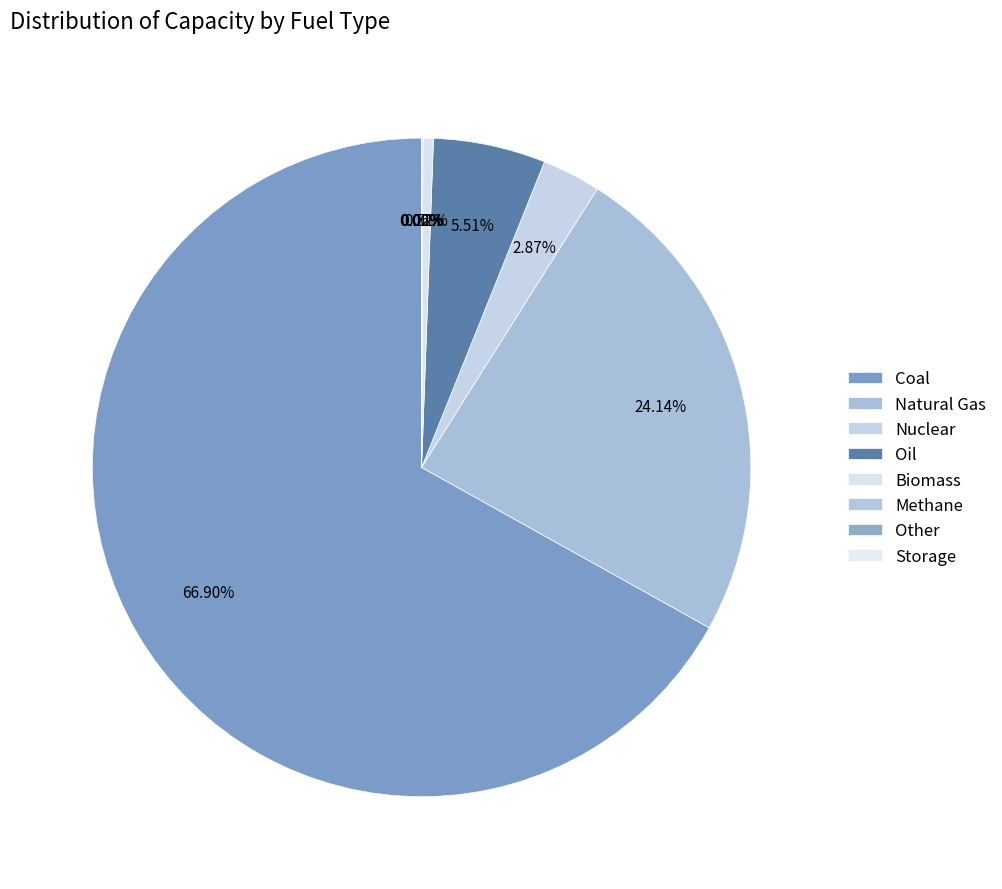

To the nearest percent, what is the difference between the Methane and Natural Gas slice percentages?

24%